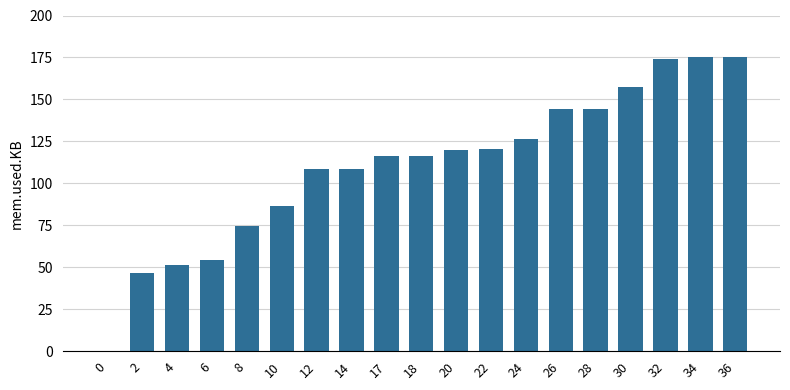

The value at 20 is 197.9. True or false?

False